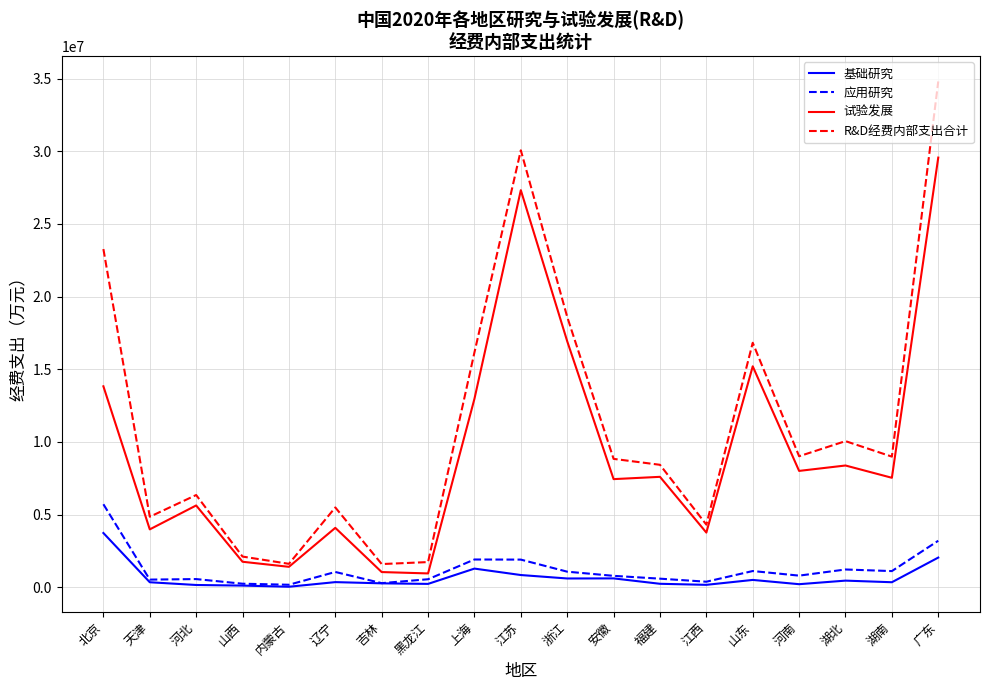

Rank the series by their maximum value, from lowest to highest.

基础研究, 应用研究, 试验发展, R&D经费内部支出合计